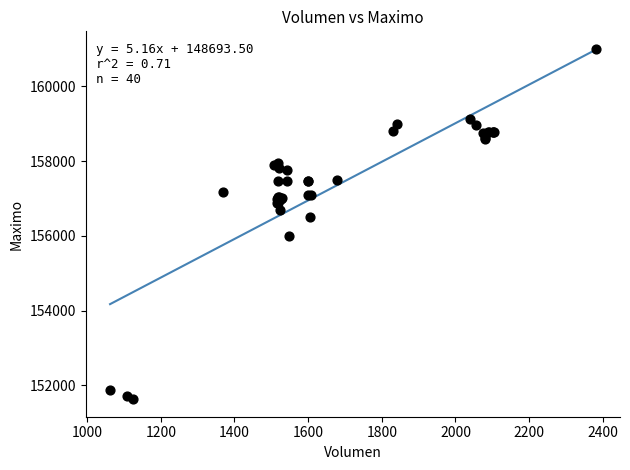

What Y value in the scatter plot is closest to 156316?

156500